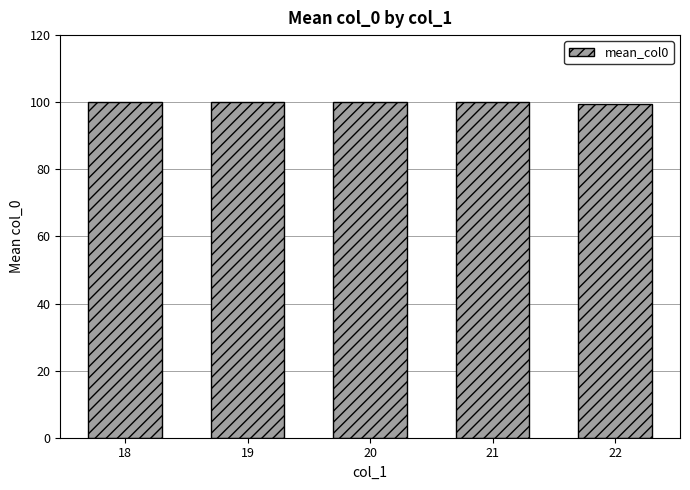

Approximately how many times larger is the value at 18 compared to 21?

1.0